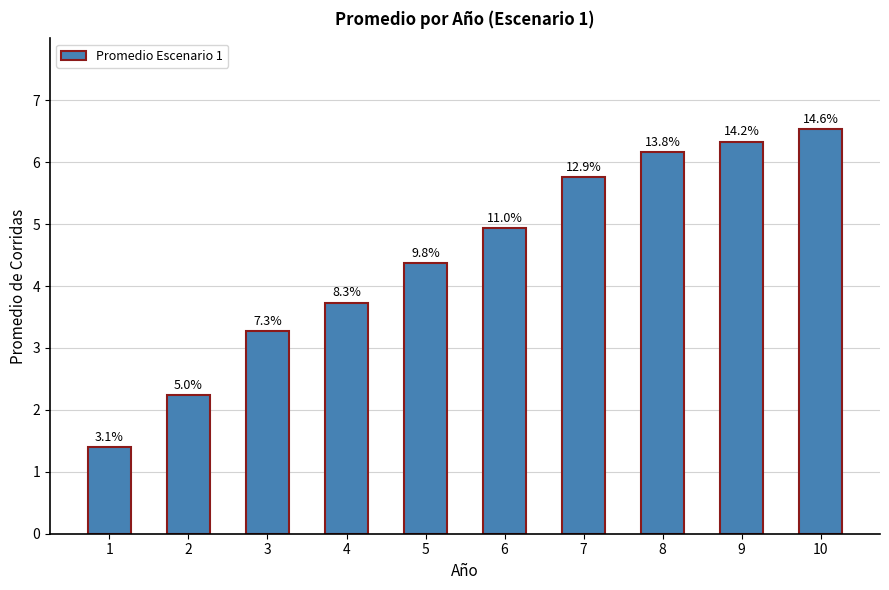

Does the chart contain any negative values?

No